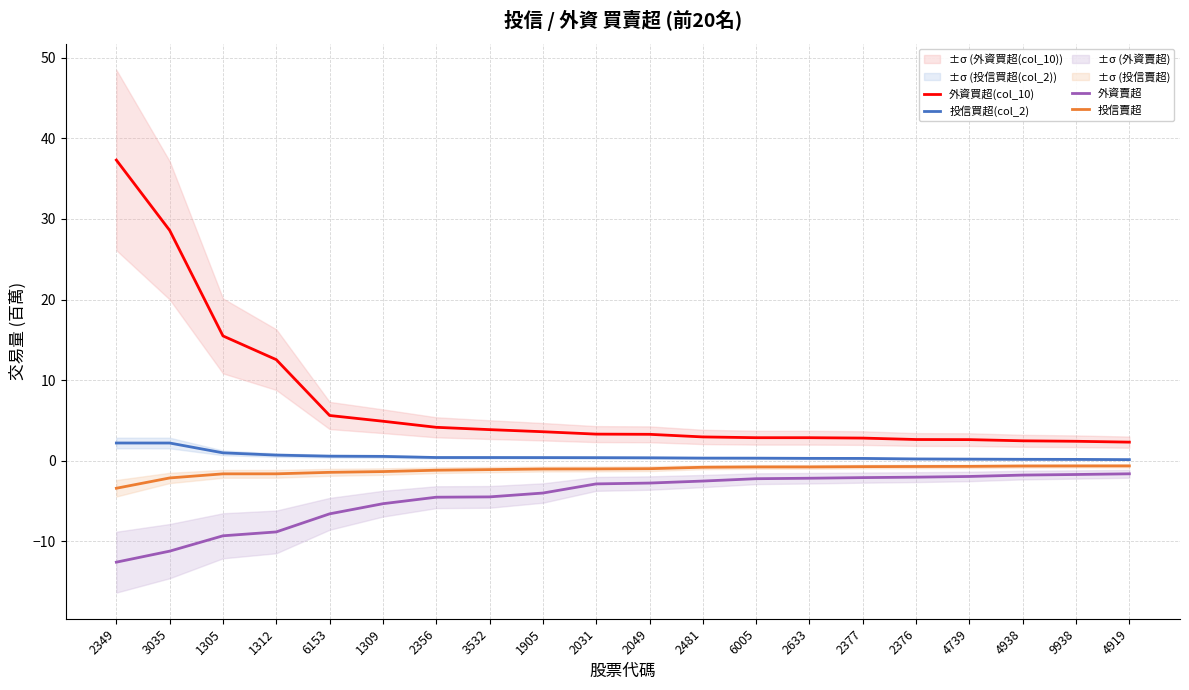

Reading left to right, transcribe all the data shown in this chart.

投信買超(col_2): 2.2	2.2	1.0	0.7	0.6	0.5	0.4	0.4	0.4	0.4	0.4	0.3	0.3	0.3	0.3	0.2	0.2	0.2	0.2	0.1
投信賣超: -3.4	-2.1	-1.6	-1.6	-1.4	-1.3	-1.2	-1.1	-1.0	-1.0	-1.0	-0.8	-0.8	-0.8	-0.7	-0.7	-0.7	-0.7	-0.6	-0.6
外資買超(col_10): 37.3	28.6	15.5	12.5	5.6	4.9	4.1	3.9	3.6	3.3	3.3	3.0	2.9	2.9	2.8	2.6	2.6	2.5	2.4	2.3
外資賣超: -12.6	-11.2	-9.3	-8.8	-6.6	-5.3	-4.5	-4.5	-4.0	-2.9	-2.8	-2.5	-2.2	-2.2	-2.1	-2.0	-2.0	-1.8	-1.7	-1.6